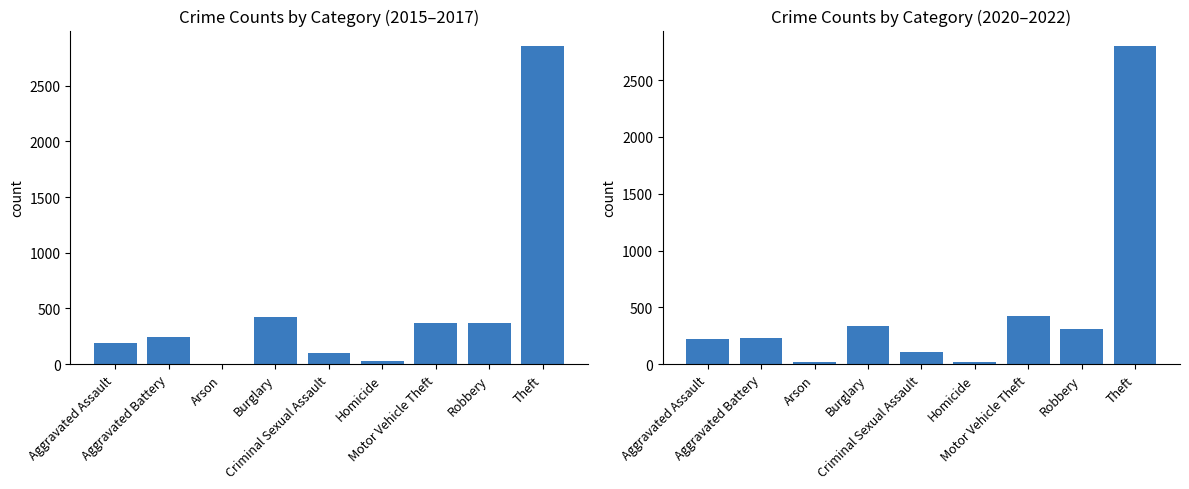

How many data points in 2020–2022 are above 228?

4